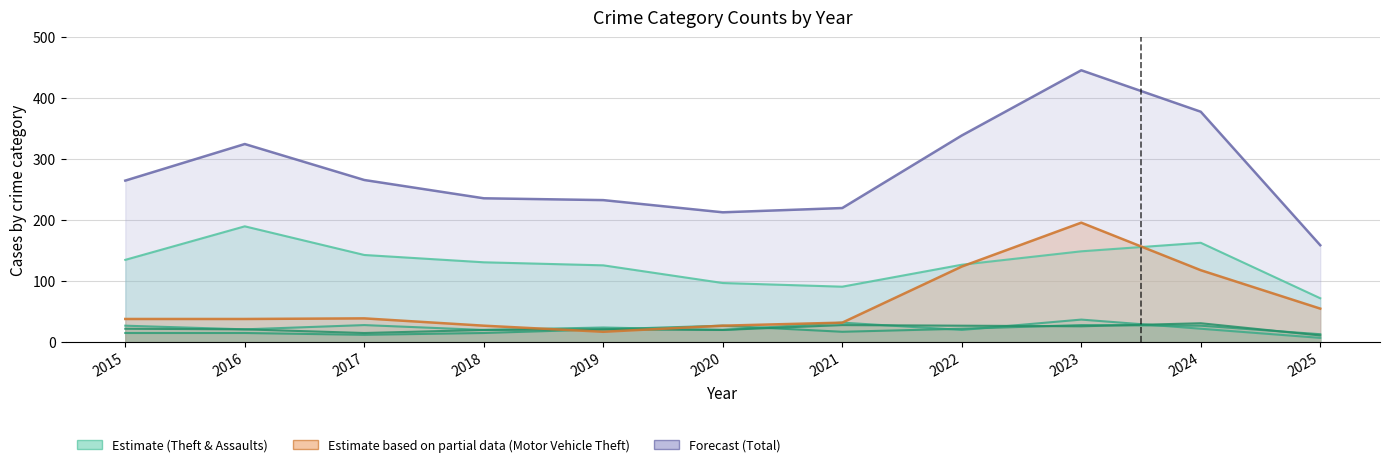

At how many categories does at least one series exceed 396?

1